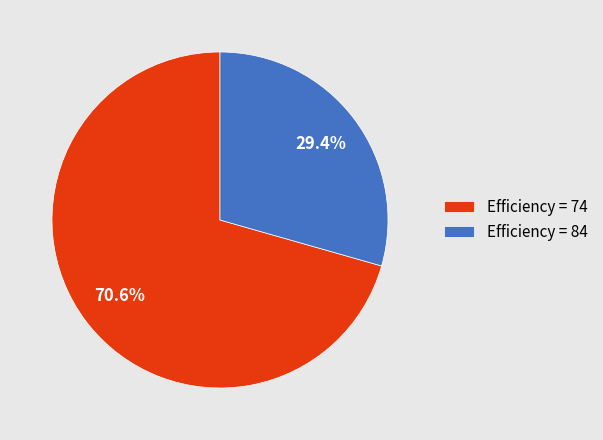

How many segments does this pie chart have?

2